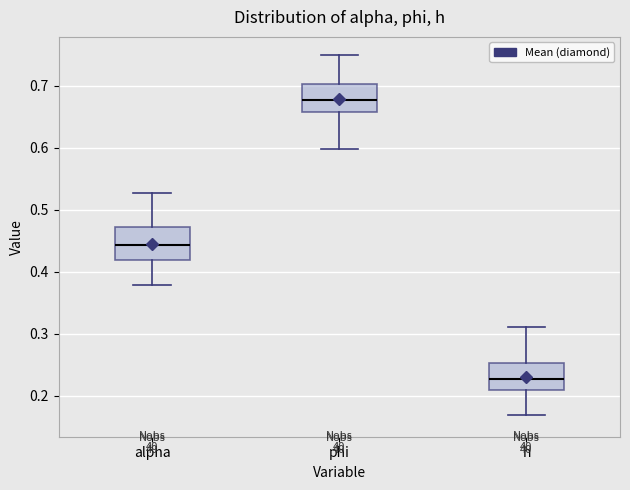

Where does the upper whisker of the box for phi end on the y-axis? The values are not printed on the chart, so give them approximately, as read against the axis.

0.75